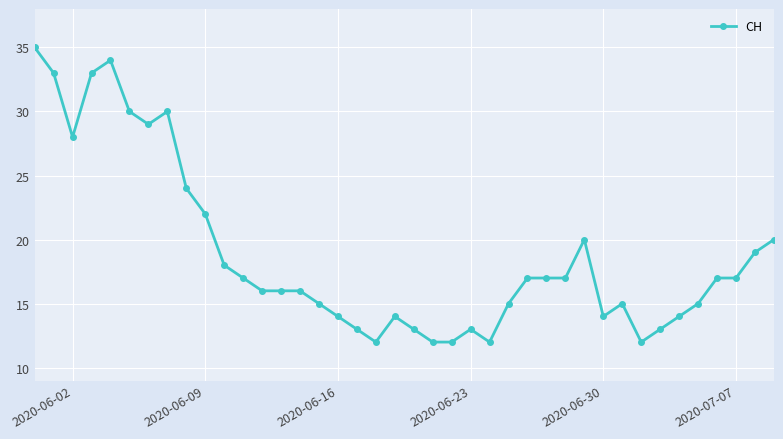

What is the average value?

19